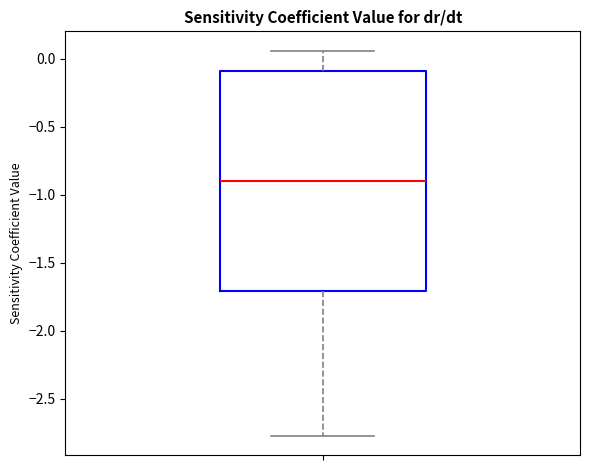

Transcribe this box plot: give where the median line is, the range the box spans, and where the two whiskers end, as read against the y-axis. The values are not printed on the chart, so give them approximately, as read against the axis.

median -0.90, box -1.70 to -0.10, whiskers -2.75 to 0.05